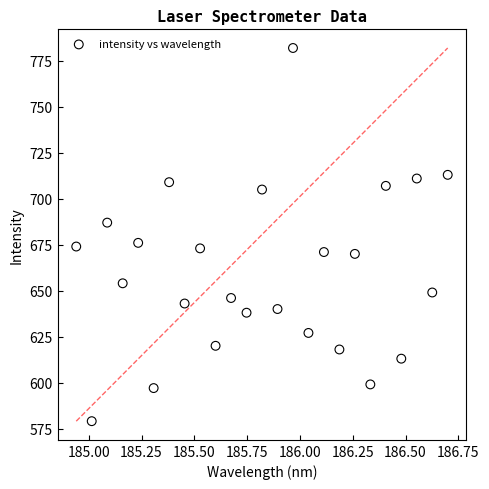

What is the range of Y values (max minus min)?

203